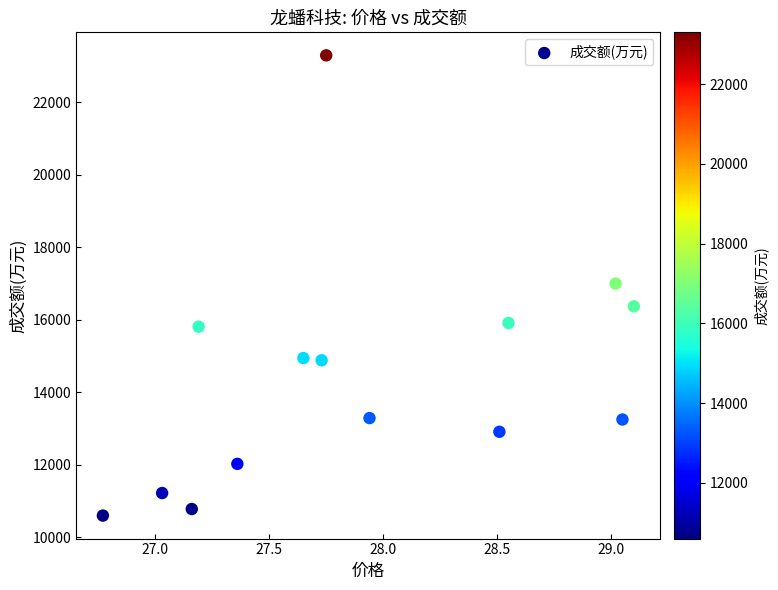

What is the range of Y values (max minus min)?

12700